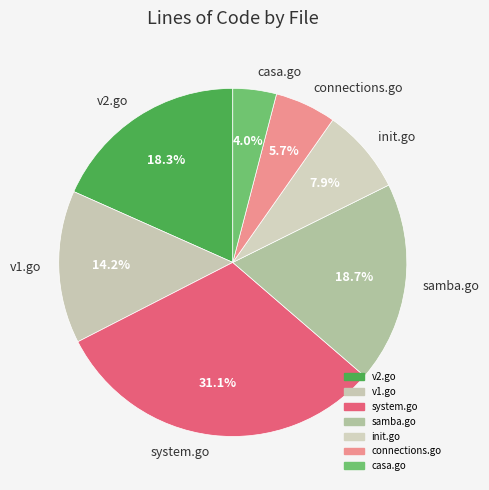

To the nearest percent, what is the difference between the largest and smallest slice percentages?

27%